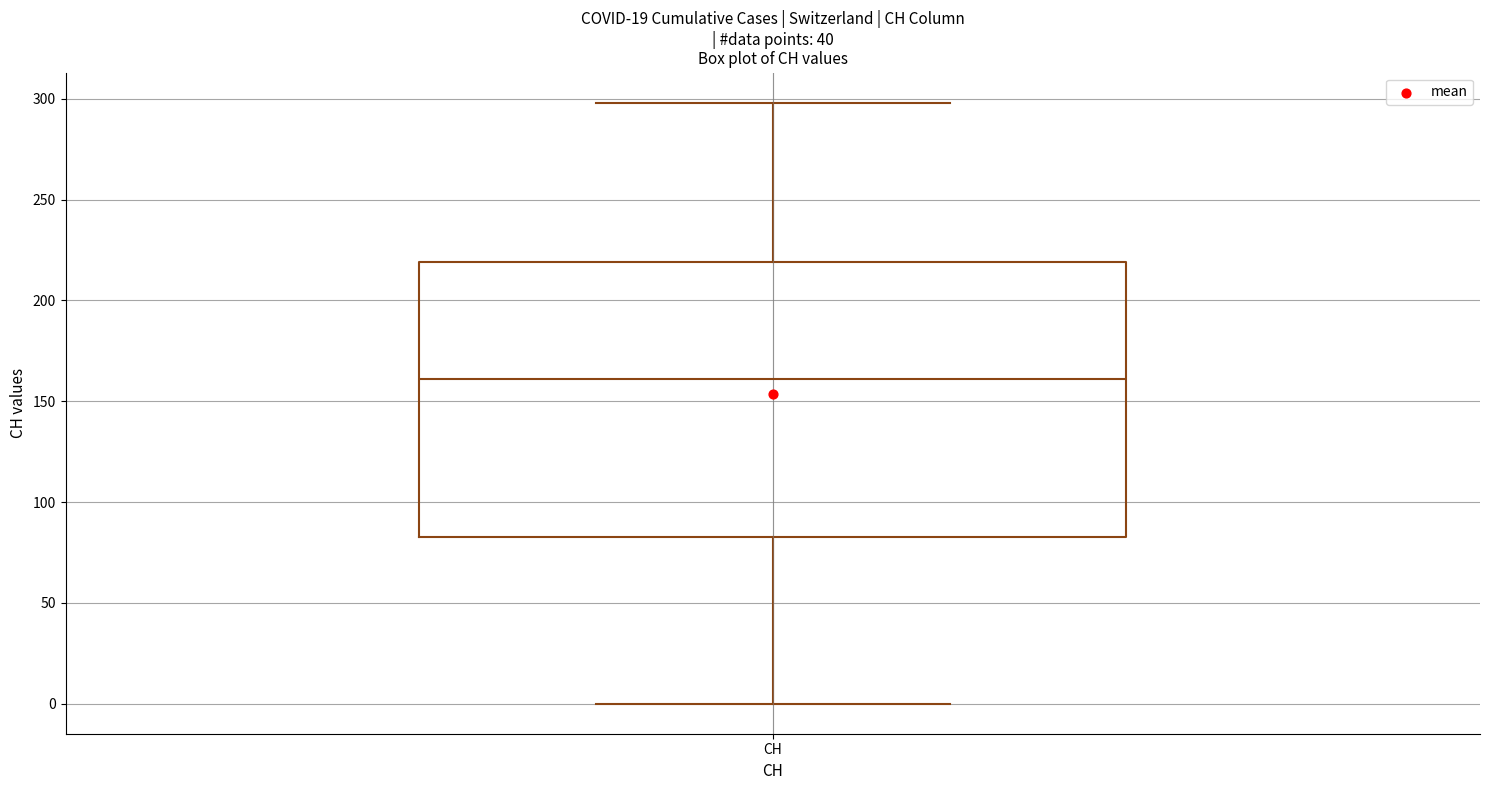

Transcribe this box plot: give where the median line is, the range the box spans, and where the two whiskers end, as read against the y-axis. The values are not printed on the chart, so give them approximately, as read against the axis.

median 160, box 85 to 220, whiskers 0 to 300